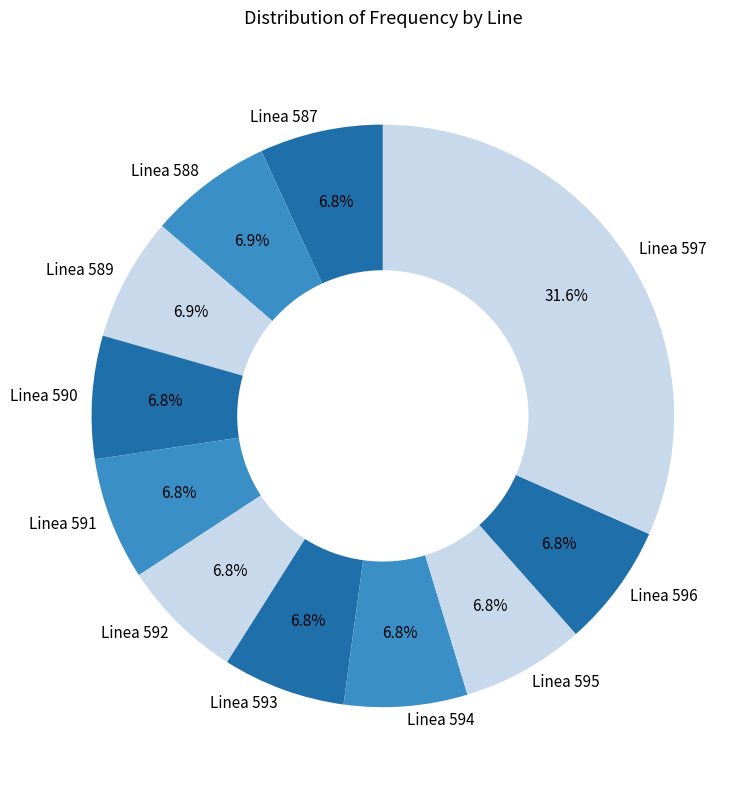

Is it true that Linea 591 is 7% of the pie?

True